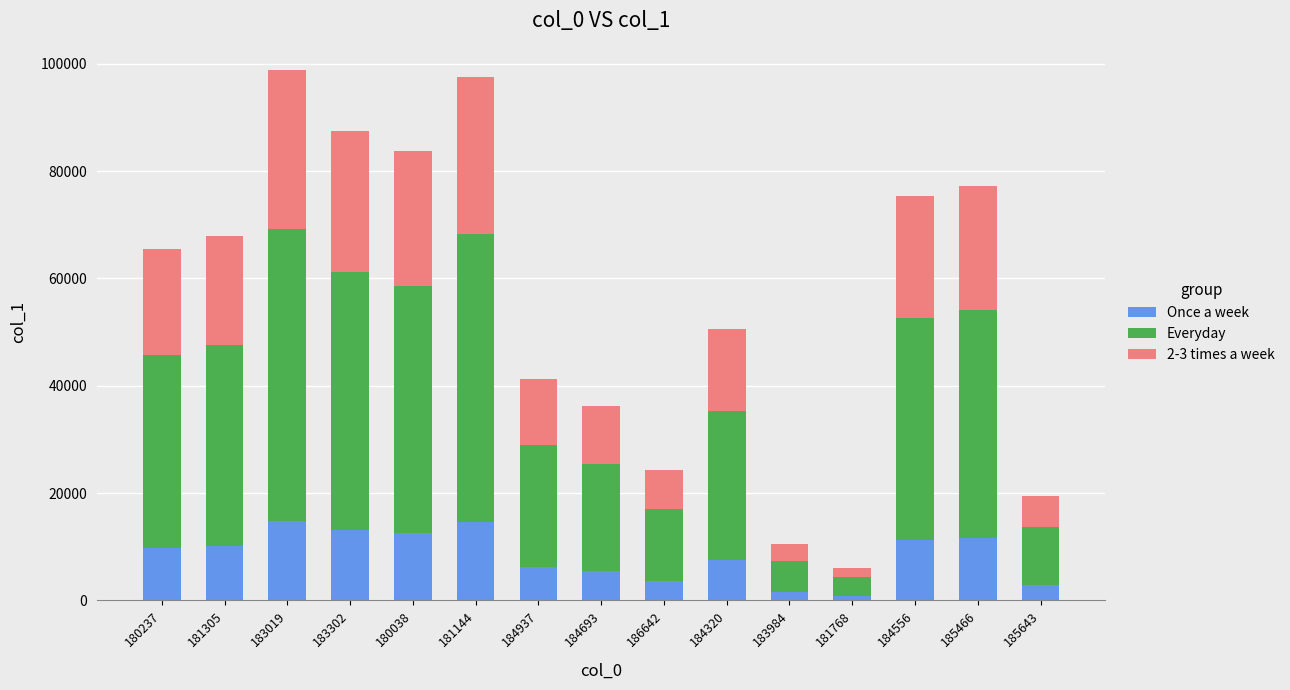

Is it true that Once a week equals 6194 at 184937?

True